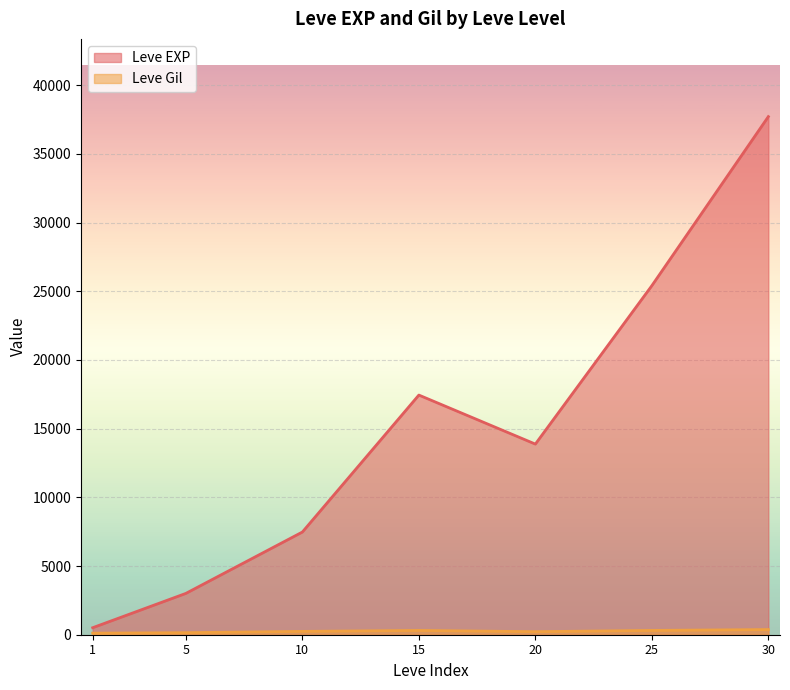

Which series has the widest spread of values?

Leve EXP